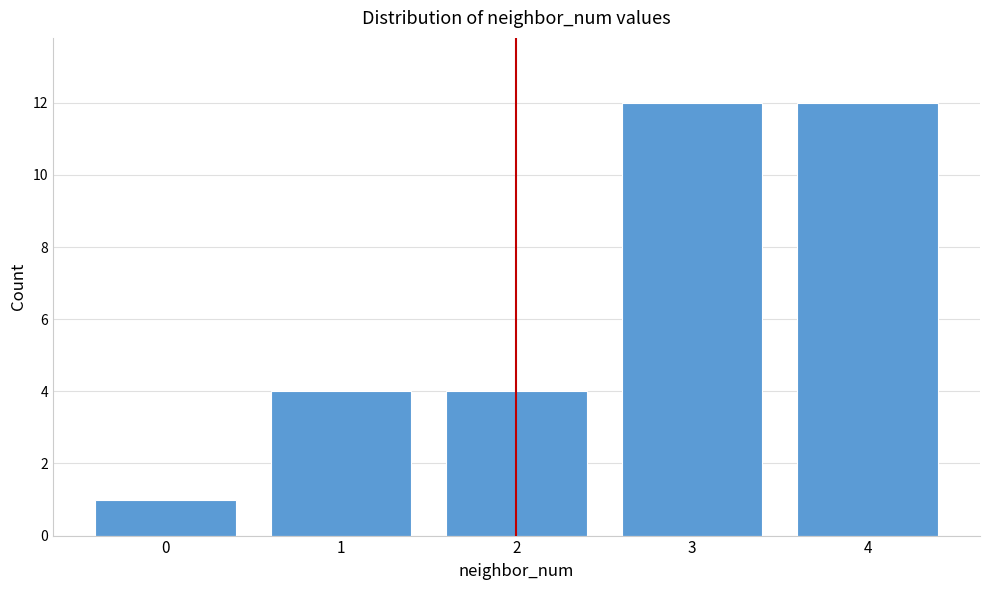

Reading left to right, list all the values displayed in this chart.

1	4	4	12	12